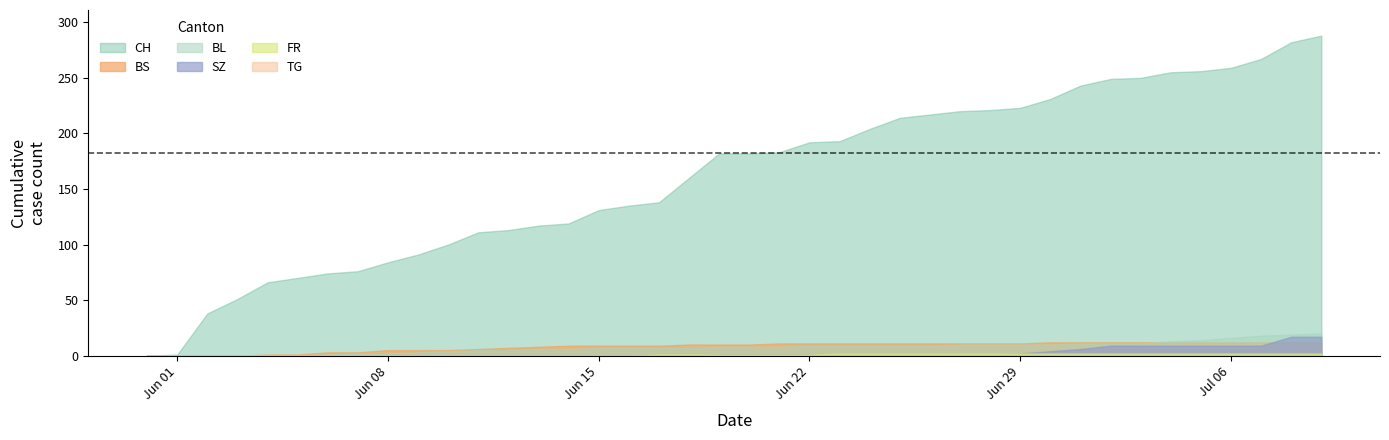

What value does the CH series have at 14, to the nearest 10?

120